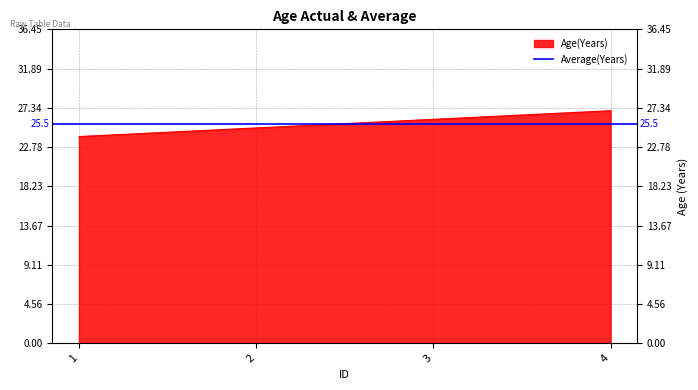

Reading left to right, list all the values displayed in this chart.

1=24	2=25	3=26	4=27